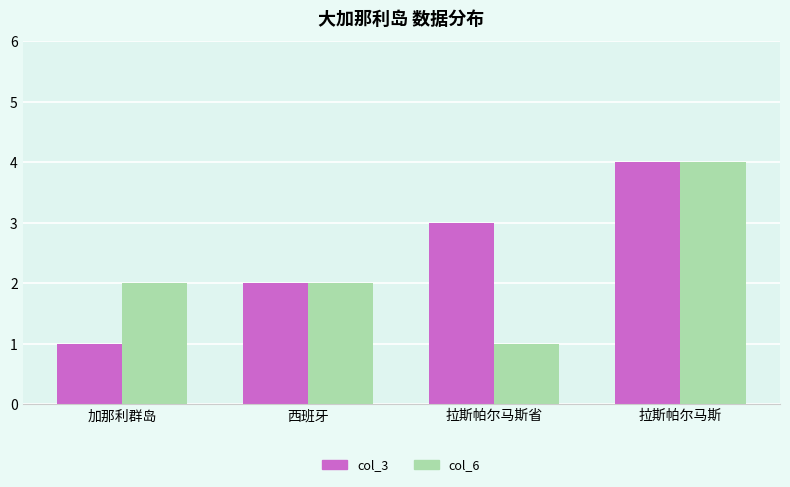

What is the minimum value for col_3?

1